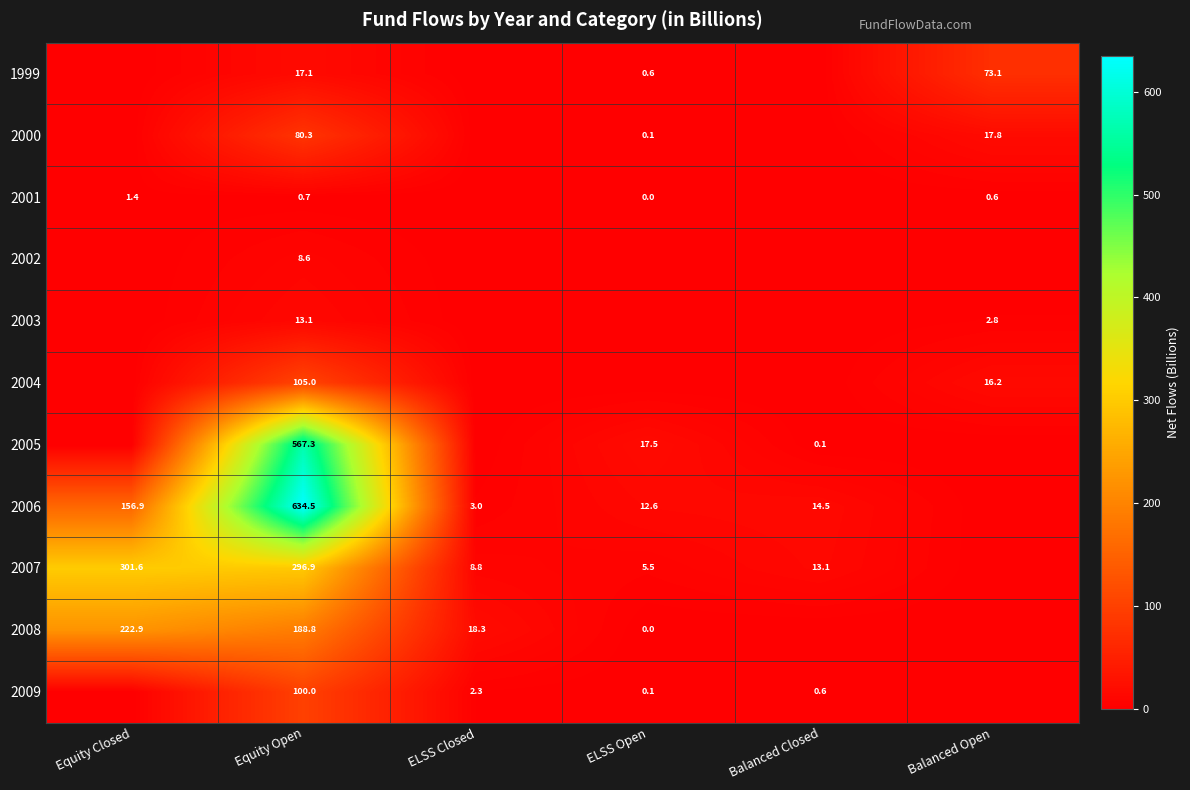

At which category is the sum across all series the highest?

Equity Open